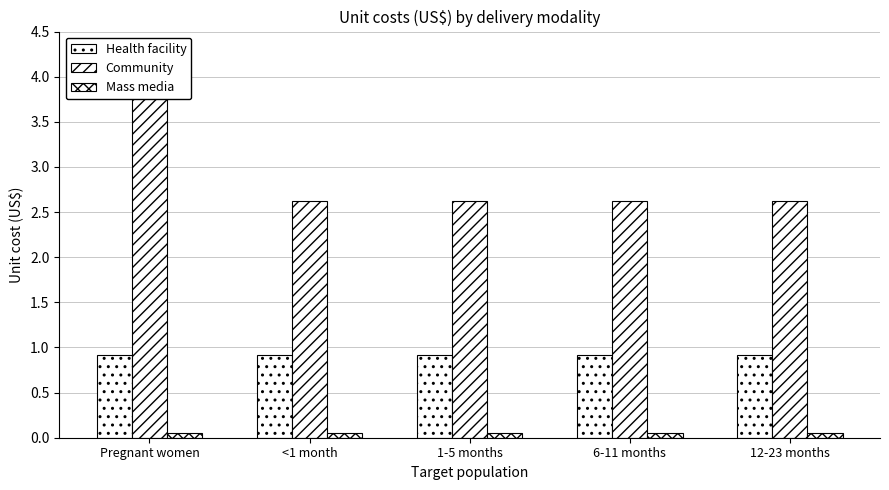

The value of Health facility at 12-23 months is 0.6. True or false?

False